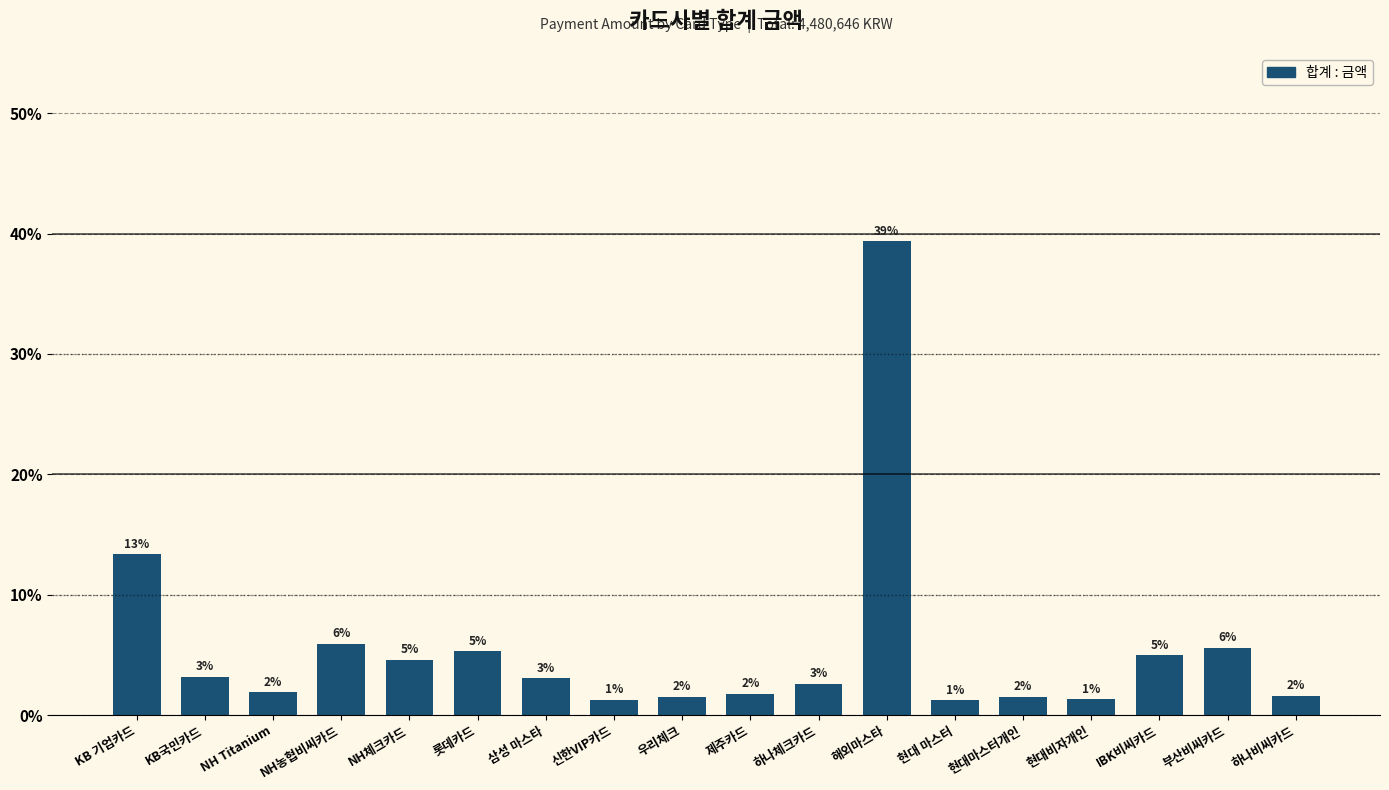

What is the minimum value shown in the chart?

1.2